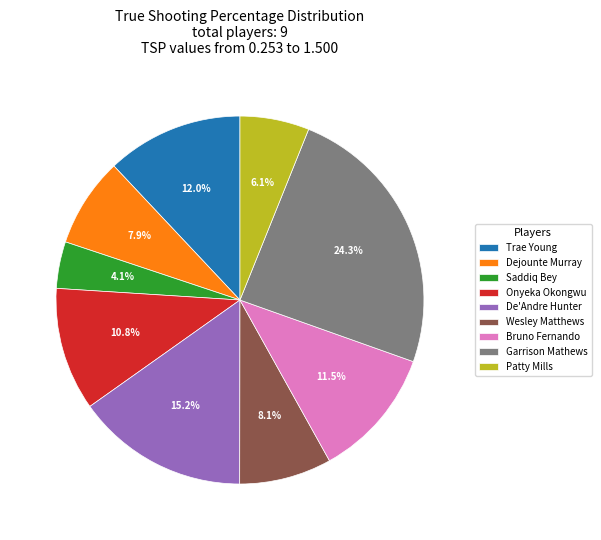

To the nearest percent, what is the difference between the largest and smallest slice percentages?

20%